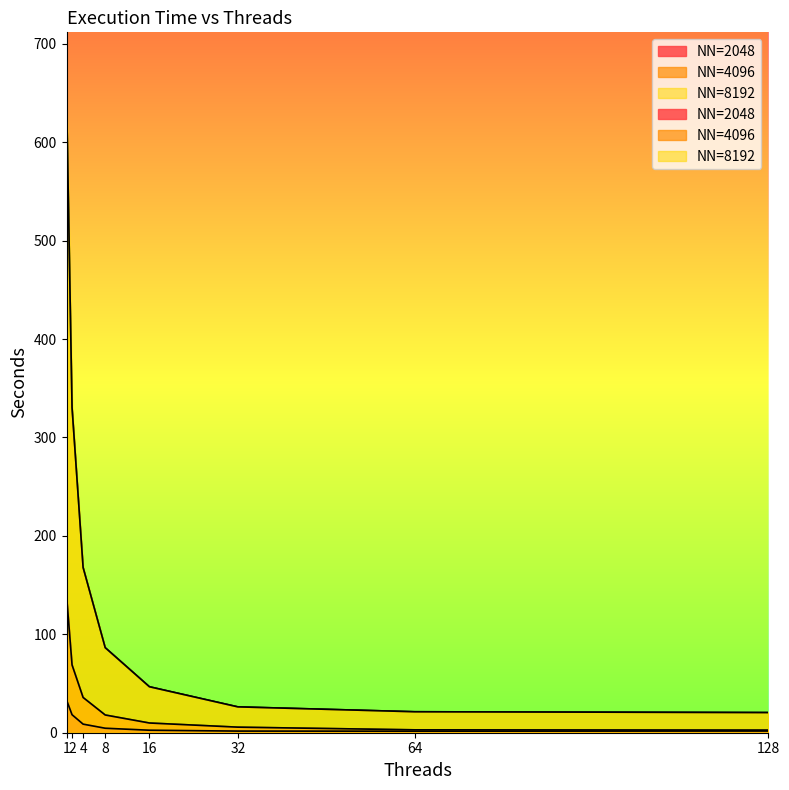

At which label is NN=8192 closest to 333?

2.0